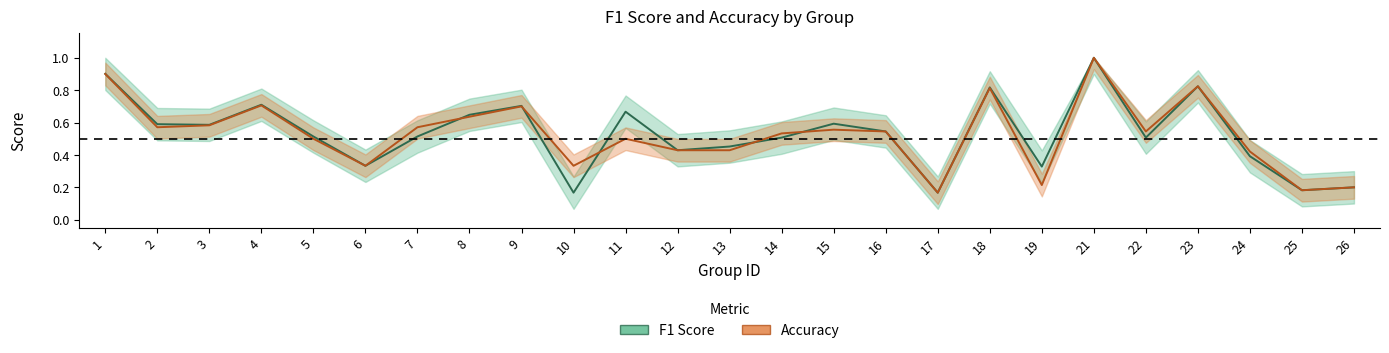

True or false: accuracy and f1 cross at least once.

True